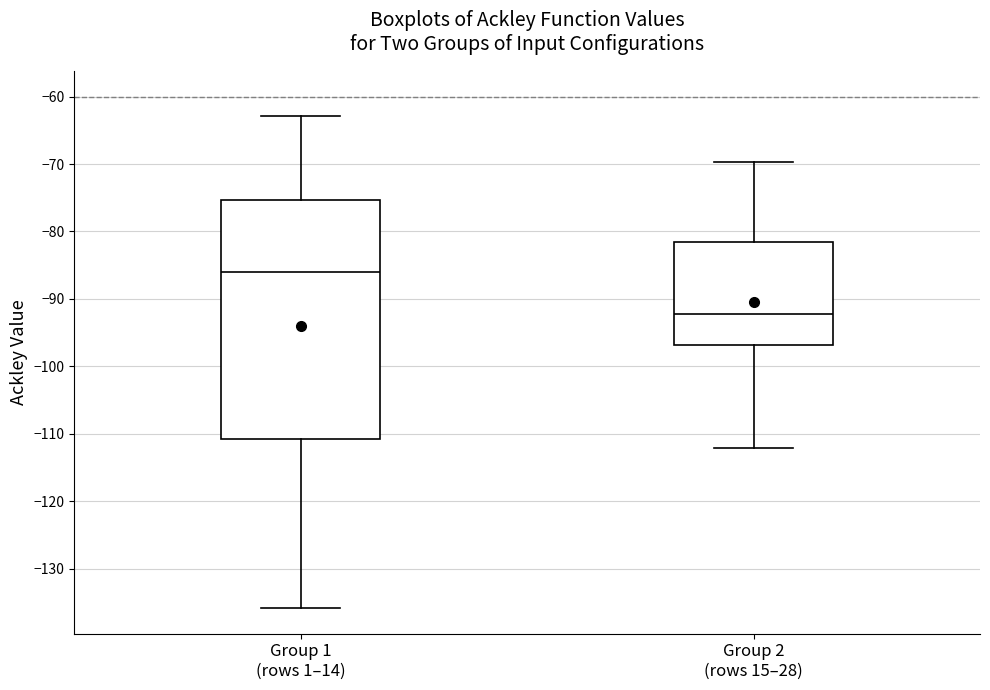

Reading left to right, transcribe this box plot: for each box, give where its median line is, the range the box spans, and where its two whiskers end, as read against the y-axis. The values are not printed on the chart, so give them approximately, as read against the axis.

Group 1 (rows 1–14): median -86, box -111 to -75, whiskers -136 to -63
Group 2 (rows 15–28): median -92, box -97 to -82, whiskers -112 to -70